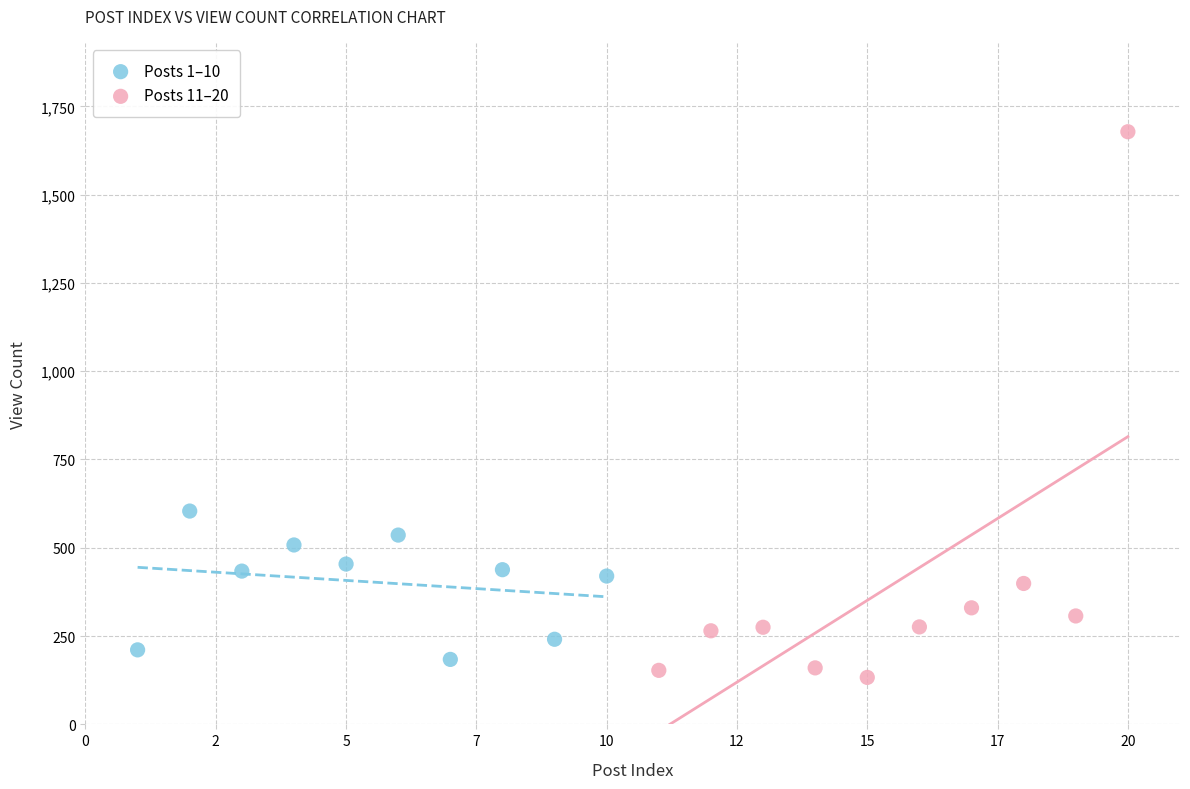

Which series contains the highest Y value?

Posts 11–20